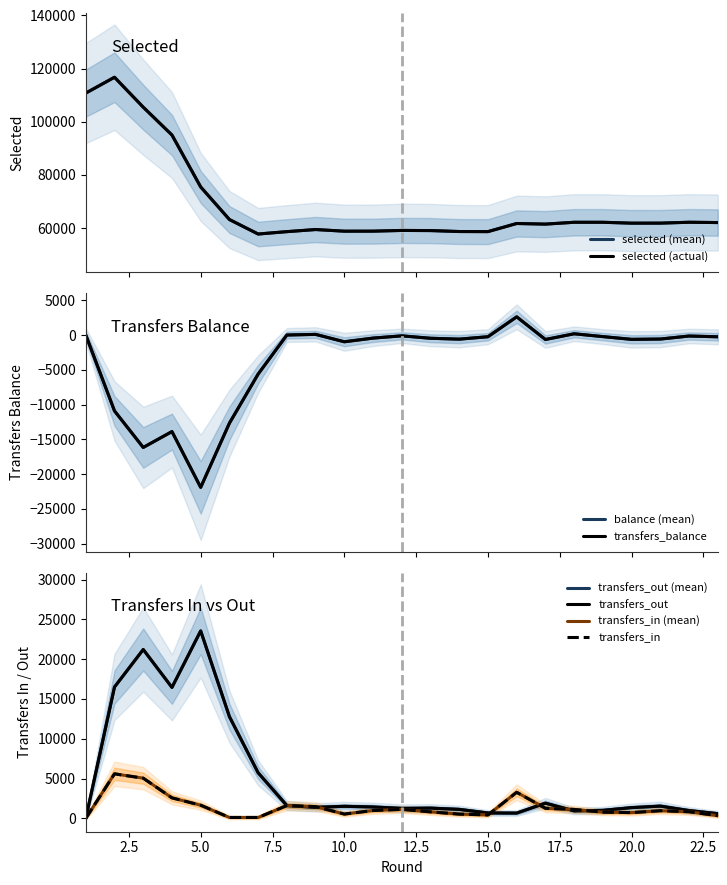

At how many categories does at least one series exceed 2977?

23